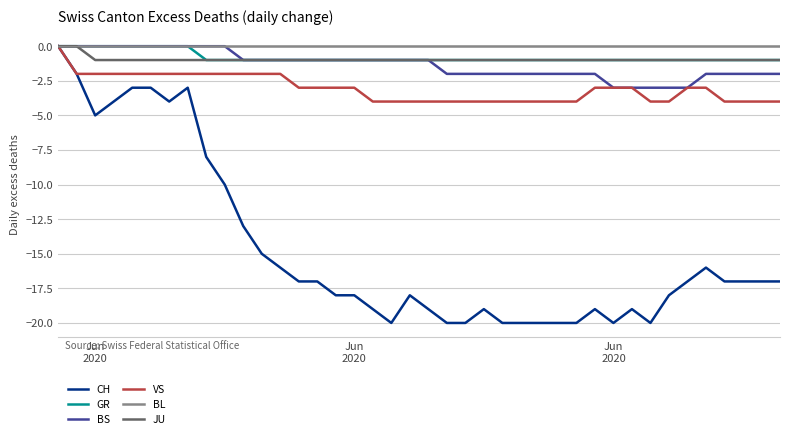

Which series has the widest spread of values?

CH